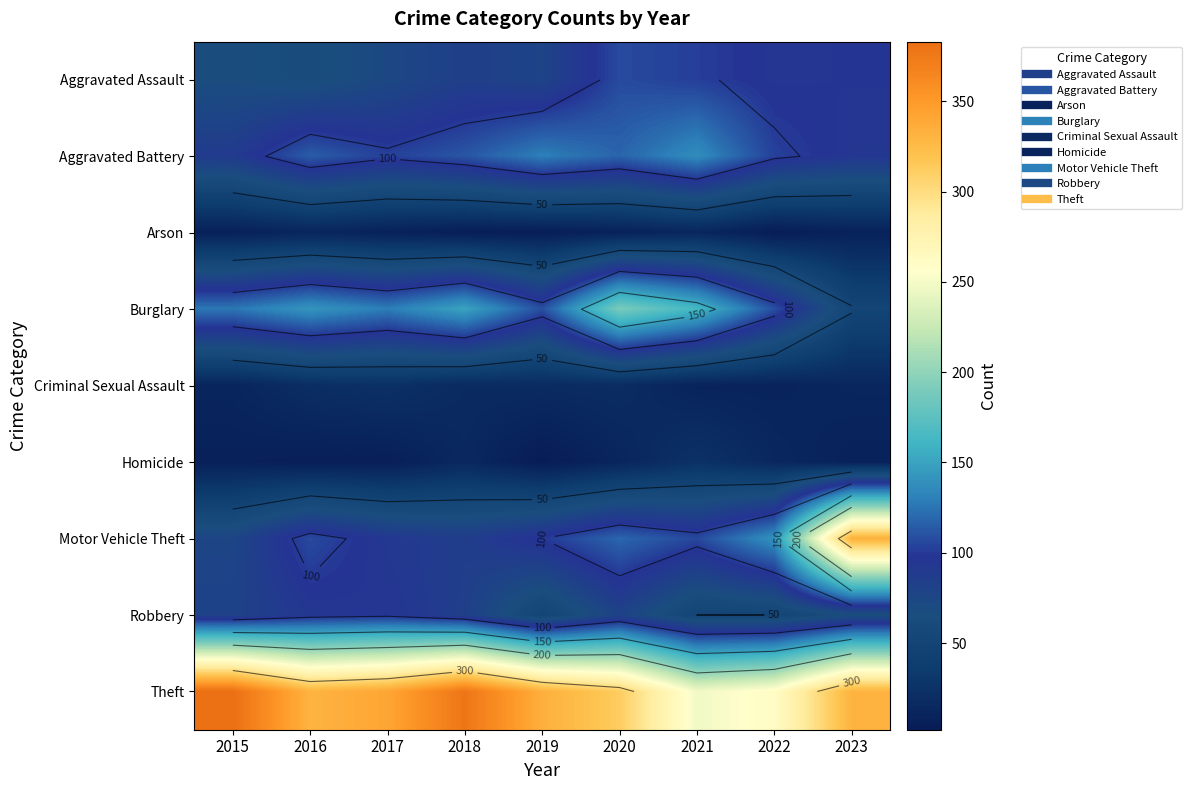

What is the lowest value of the Theft series?

248